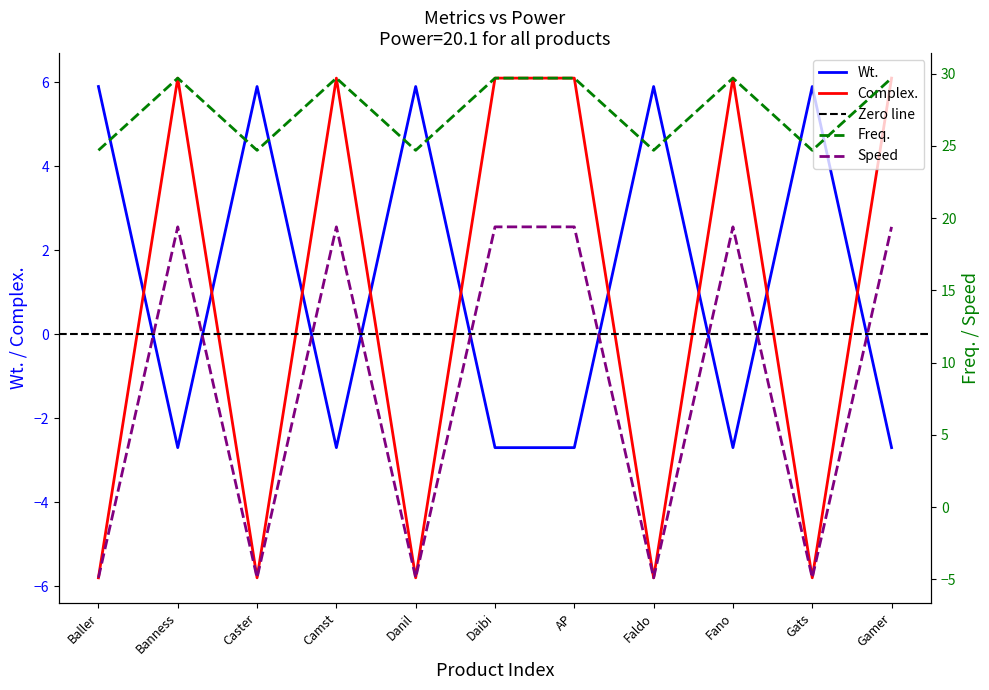

How many values in the Wt. series are below -2?

6